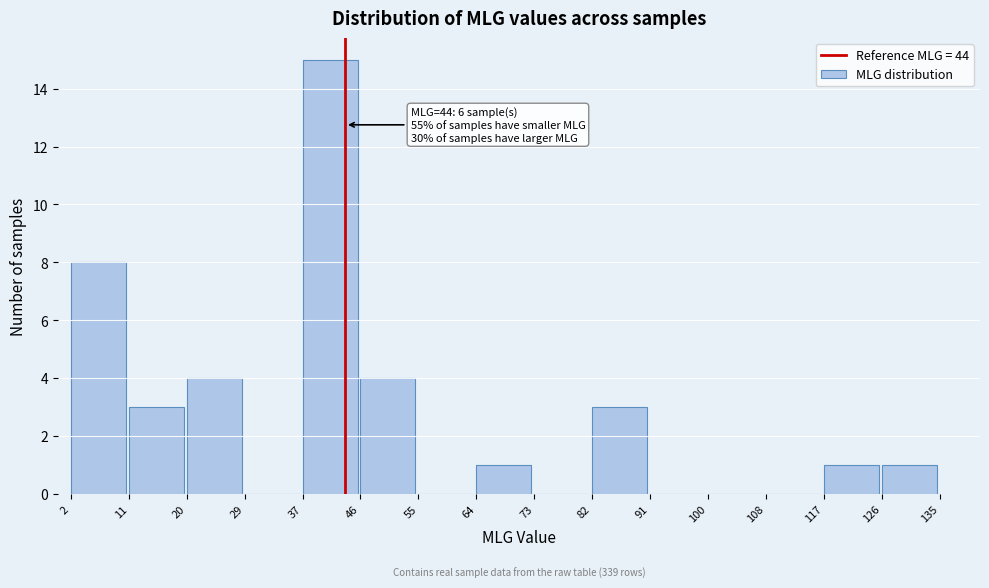

Which range on the x-axis has the tallest bar?

37 to 46